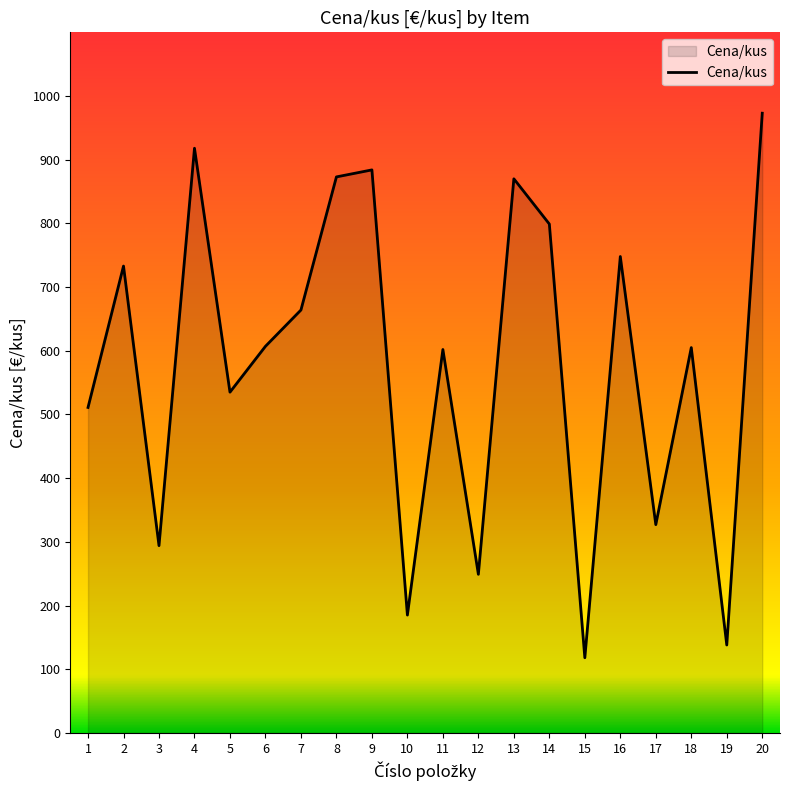

Approximately how many times larger is the value at 4 compared to 8?

1.1